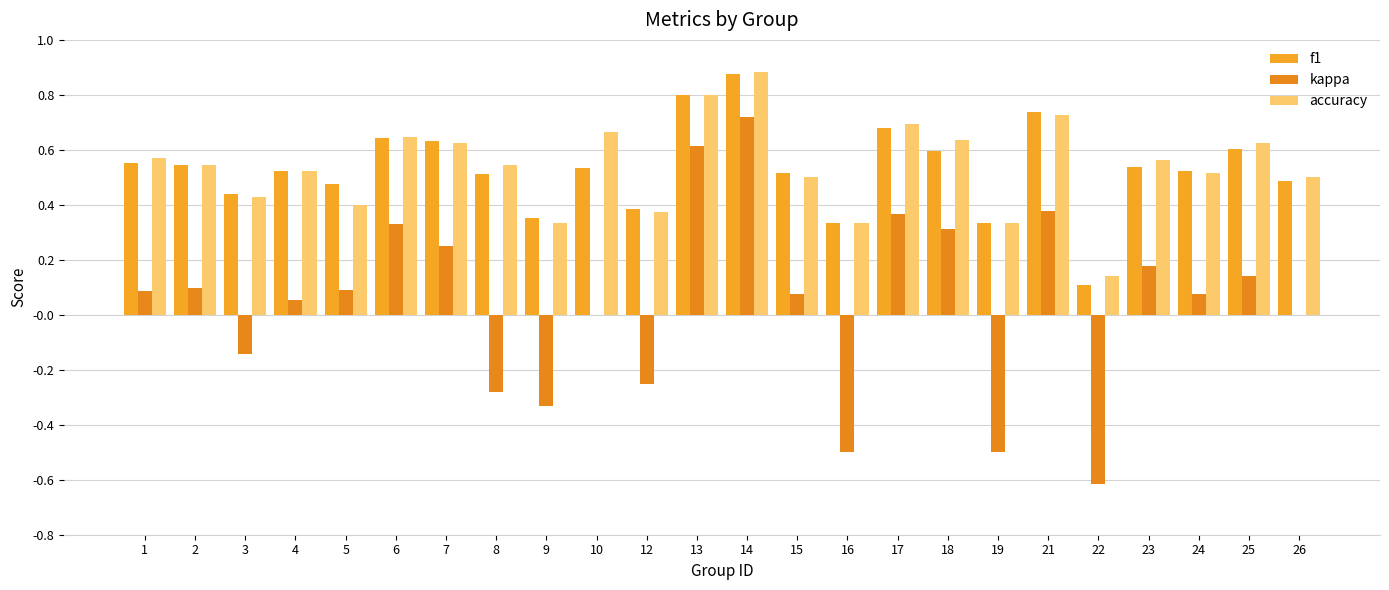

Count the number of categories in the chart.

24